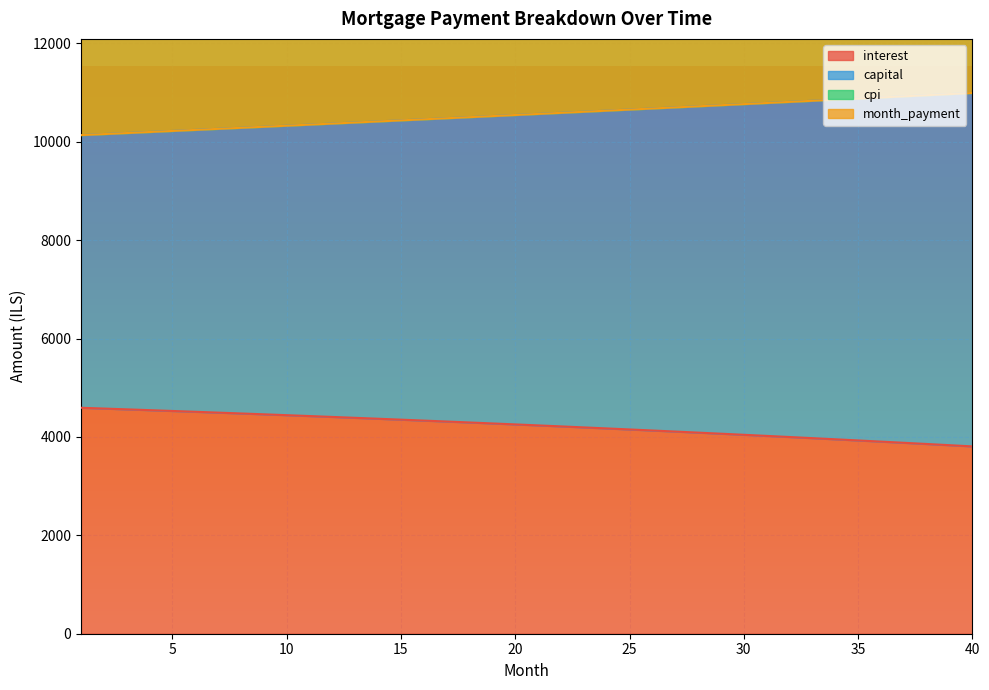

What are all the series names shown in the legend?

interest, capital, cpi, month_payment